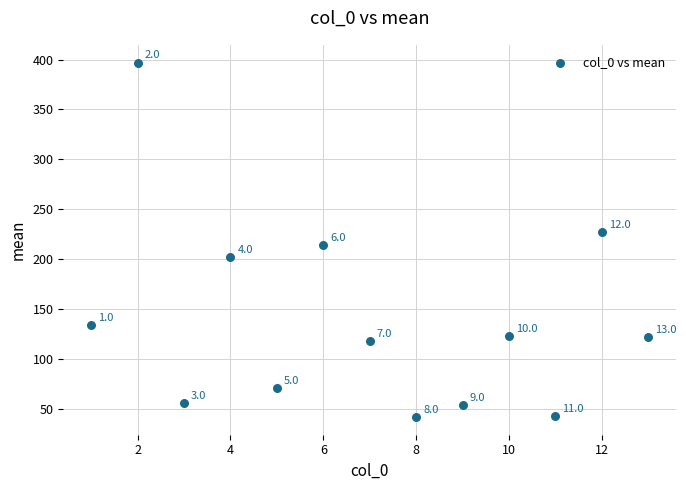

What is the range of Y values (max minus min)?

355